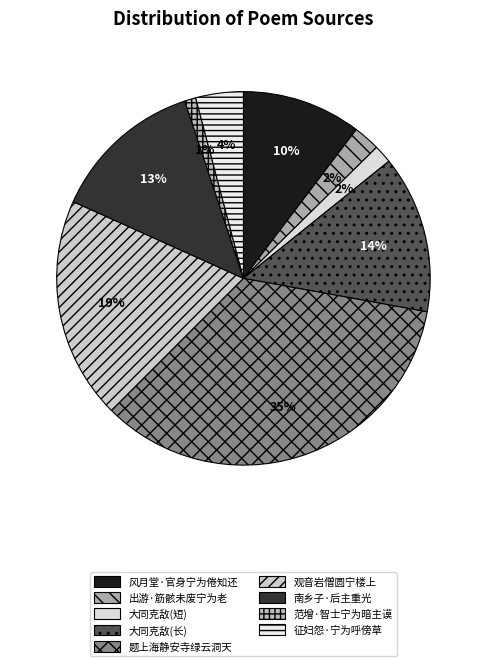

What percentage is the 风月堂·官身宁为倦知还 slice, to the nearest percent?

10%